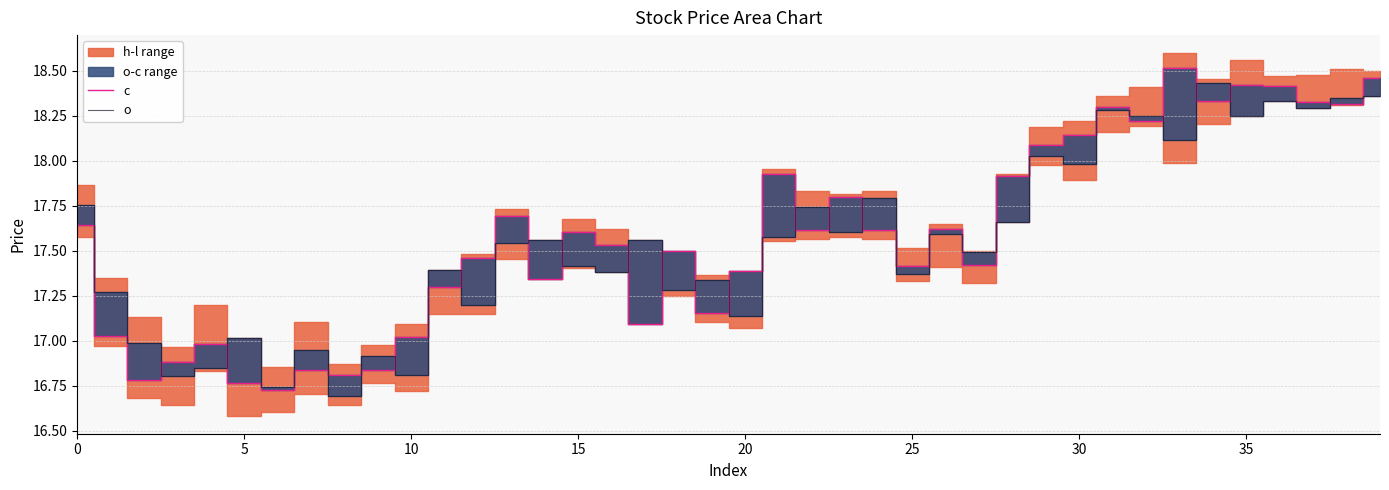

Reading right to left, what are all the values shown in this chart?

c: 18.5	18.3	18.3	18.4	18.4	18.3	18.5	18.2	18.3	18.1	18.1	17.9	17.4	17.6	17.4	17.6	17.8	17.6	17.9	17.4	17.2	17.5	17.1	17.5	17.6	17.3	17.7	17.5	17.3	17.0	16.8	16.8	16.8	16.7	16.8	17.0	16.9	16.8	17.0	17.6
o: 18.4	18.3	18.3	18.3	18.3	18.4	18.1	18.3	18.3	18.0	18.0	17.7	17.5	17.6	17.4	17.8	17.6	17.7	17.6	17.1	17.3	17.3	17.6	17.4	17.4	17.6	17.5	17.2	17.4	16.8	16.9	16.7	16.9	16.7	17.0	16.9	16.8	17.0	17.3	17.8